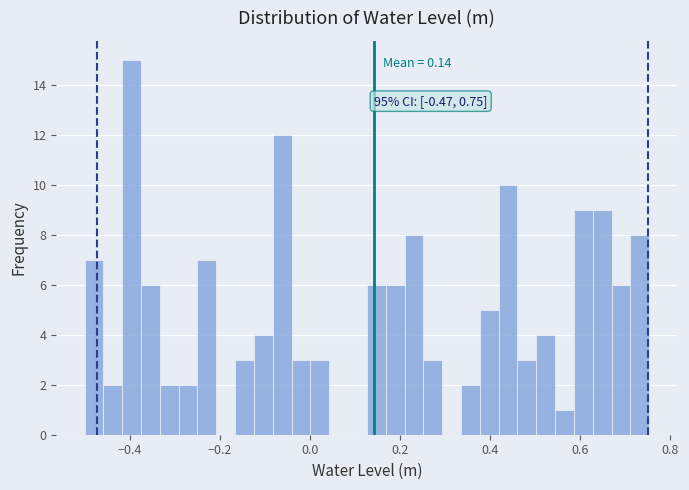

Around what value on the x-axis is the tallest bar? Give the approximate position of its centre, as read against the axis.

-0.40